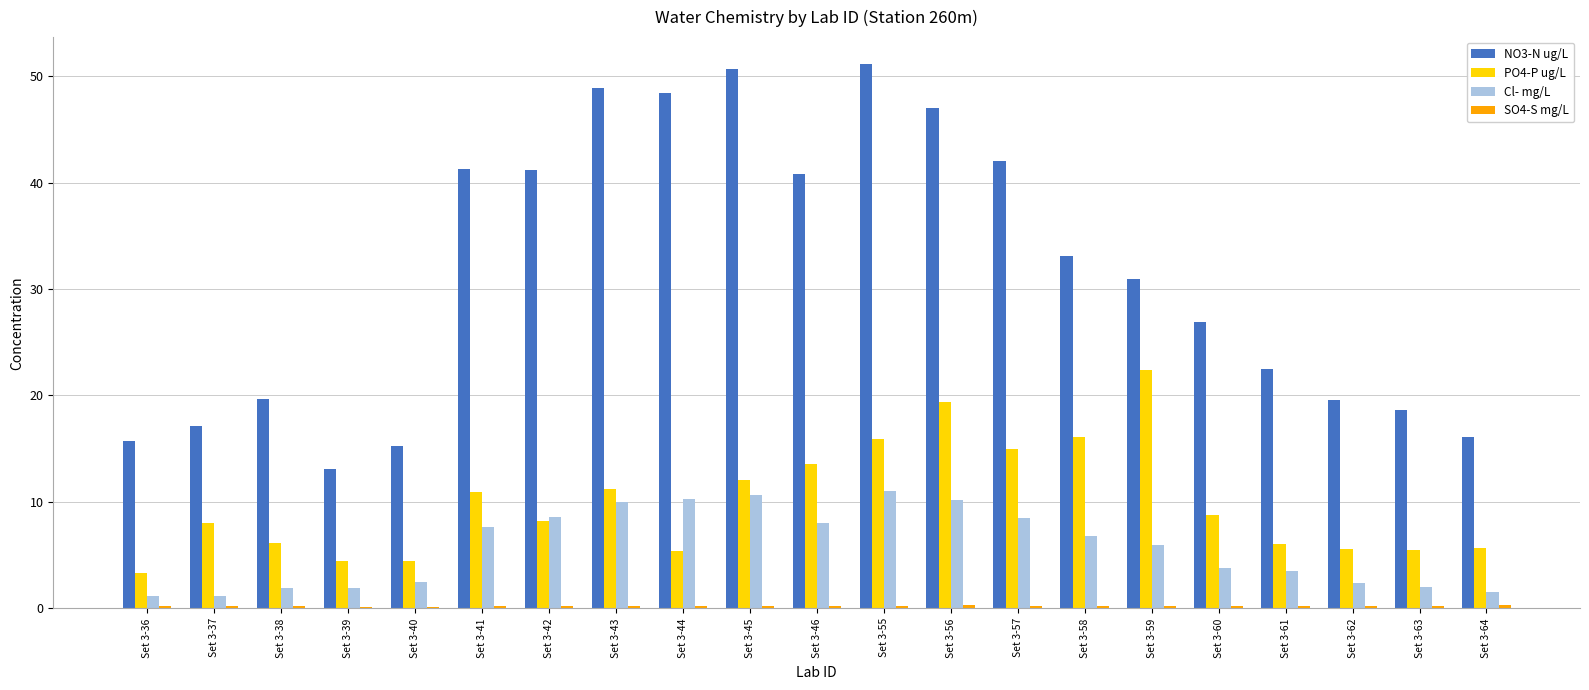

True or false: Cl- mg/L has a value of 2.7 at Set 3-46.

False